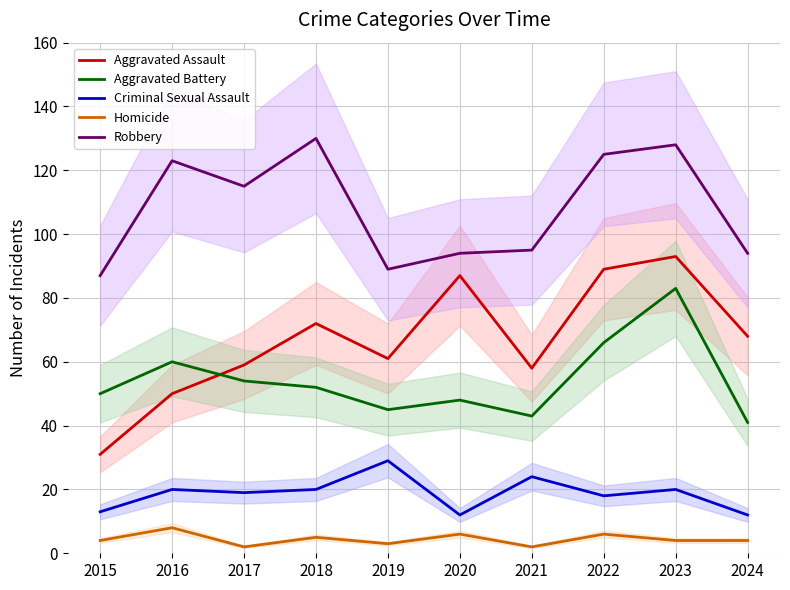

What value does the Robbery series have at 2018, to the nearest 10?

130